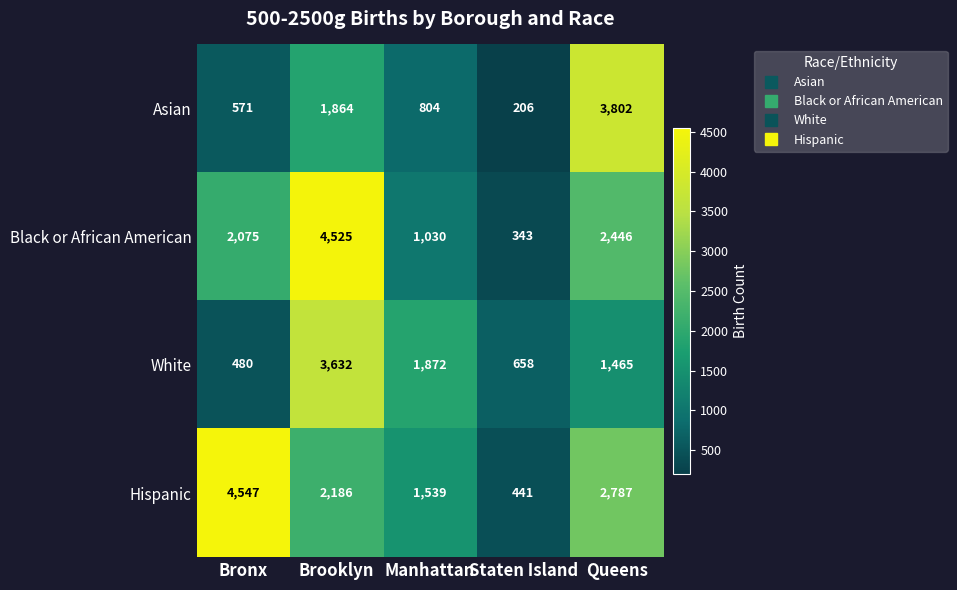

Reading left to right, extract all data points from this chart.

Asian: 571	1864	804	206	3802
Black or African American: 2075	4525	1030	343	2446
White: 480	3632	1872	658	1465
Hispanic: 4547	2186	1539	441	2787